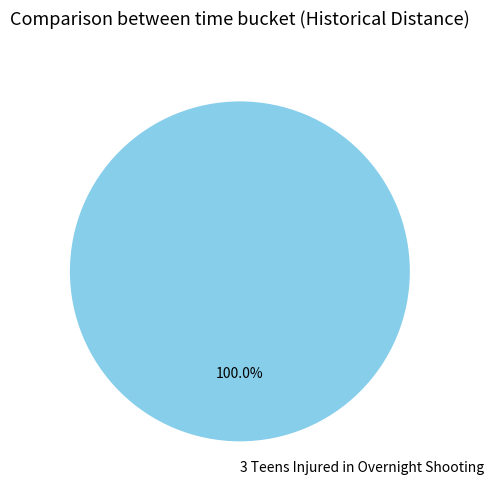

Rank the categories by value from lowest to highest.

3 Teens Injured in Overnight Shooting